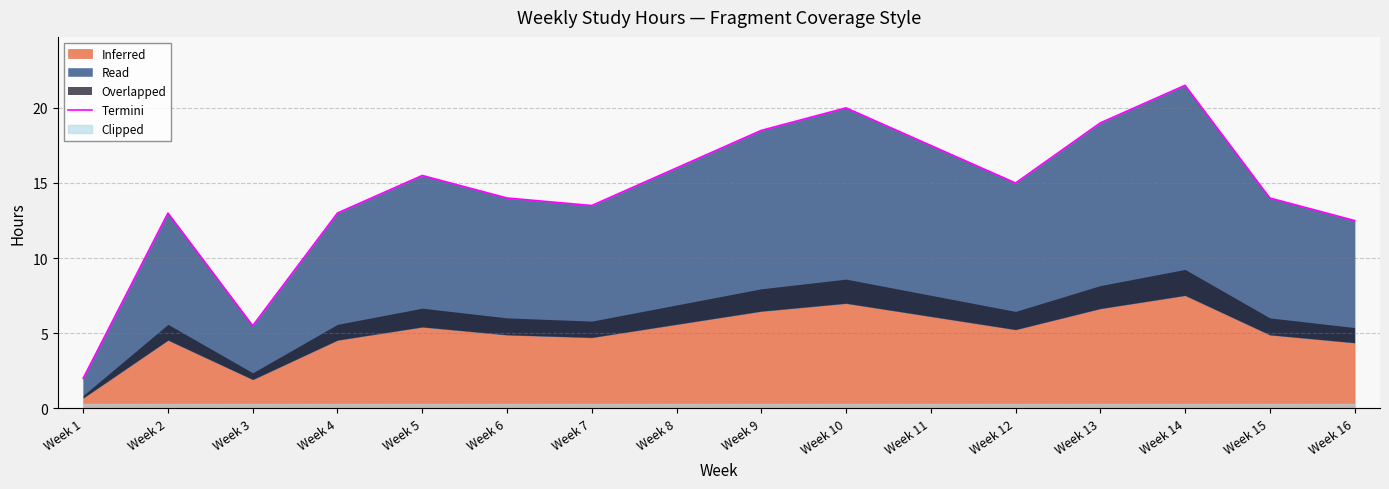

Does the chart display data point markers on the line(s)?

No